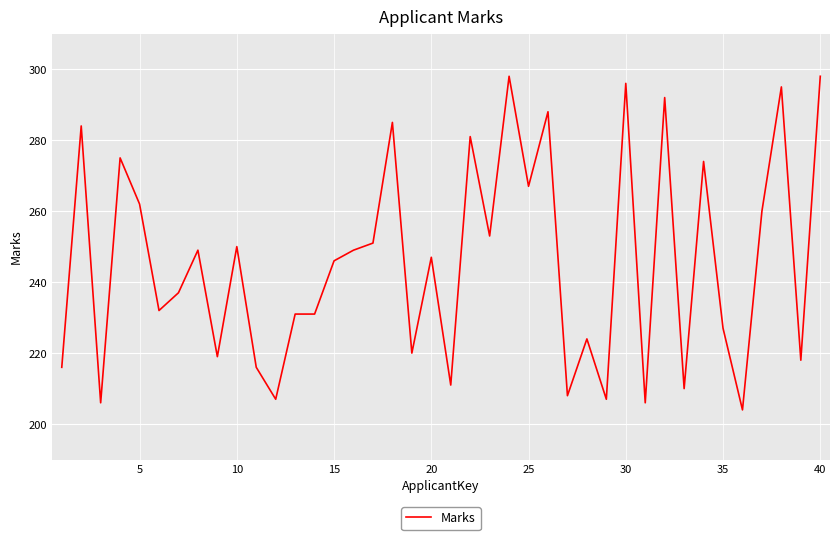

What is the difference between the maximum and minimum values?

94